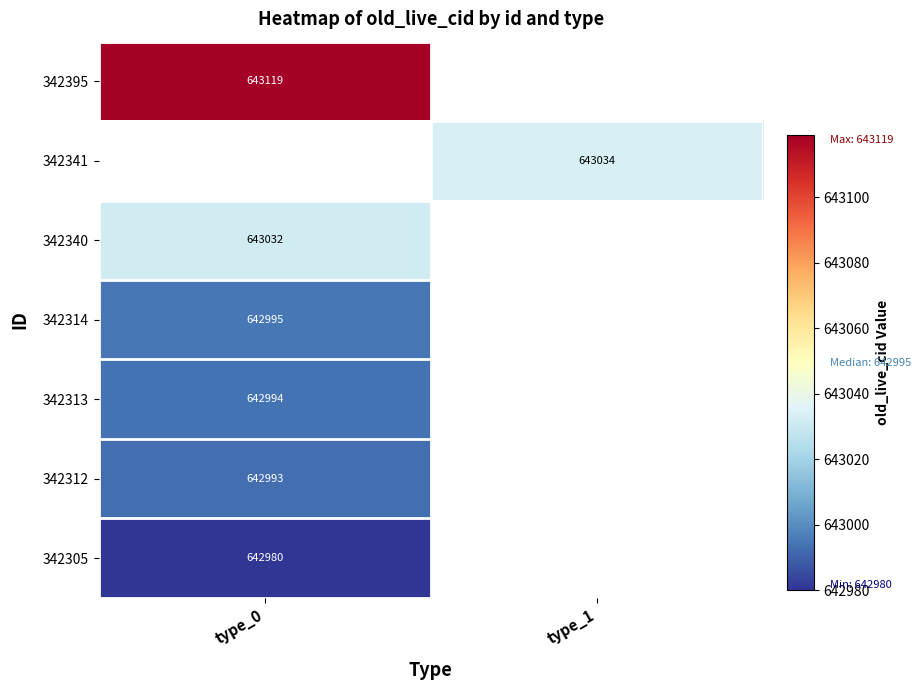

True or false: 342312 has a value of 642993 at type_0.

True